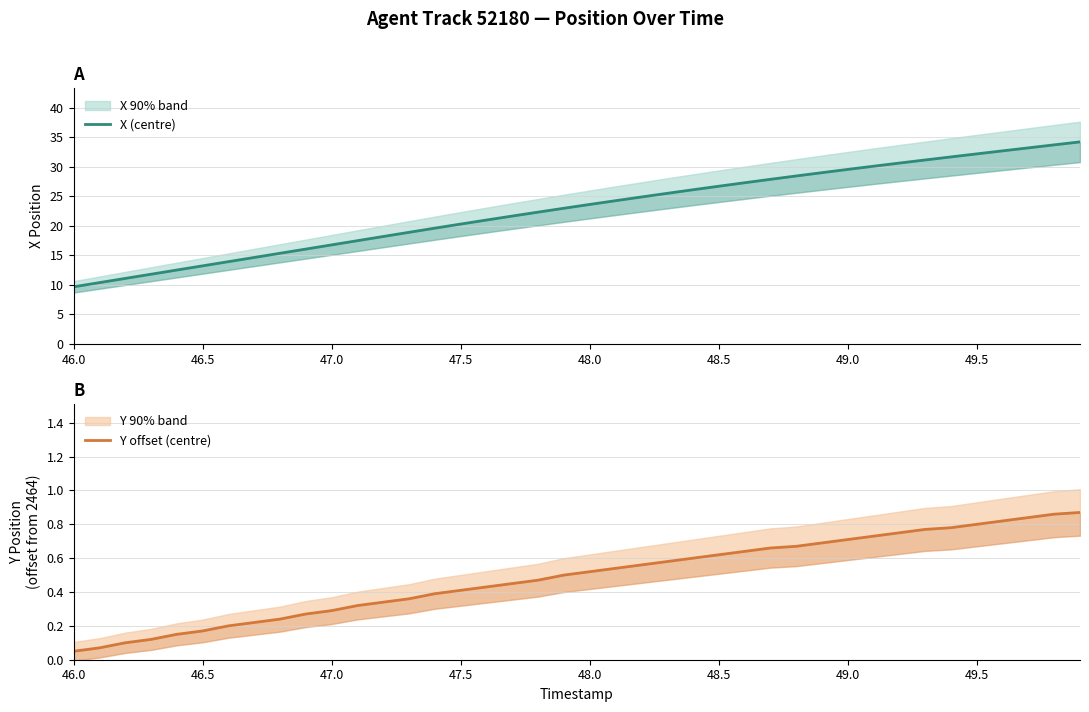

What is the sum of all X (centre) values?

910.2